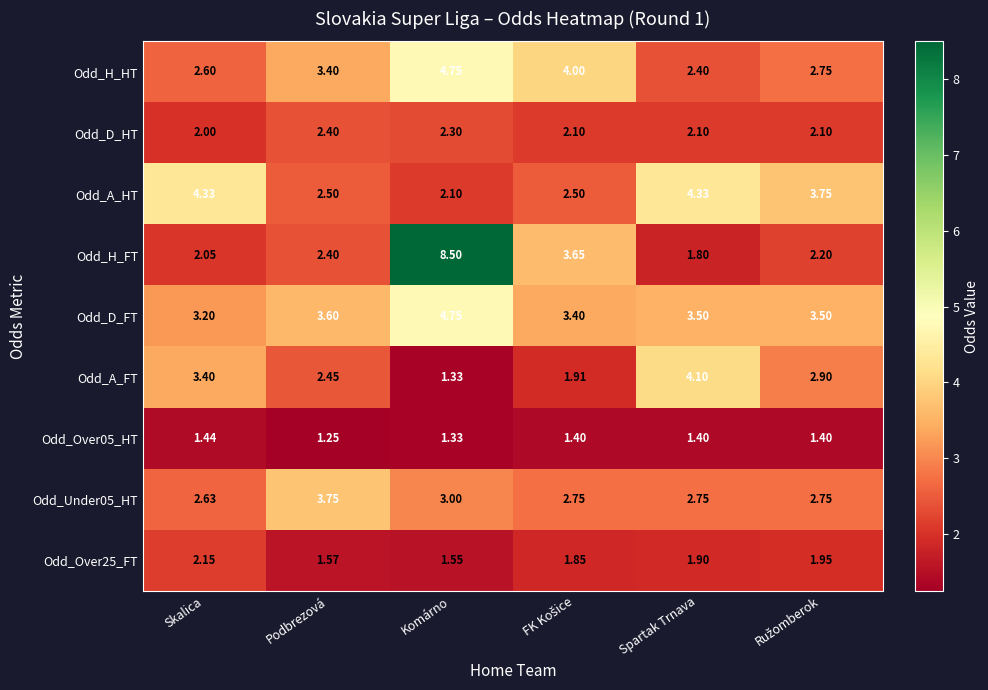

Is the value of Odd_D_FT at Spartak Trnava greater than the value of Odd_A_FT at Podbrezová?

Yes